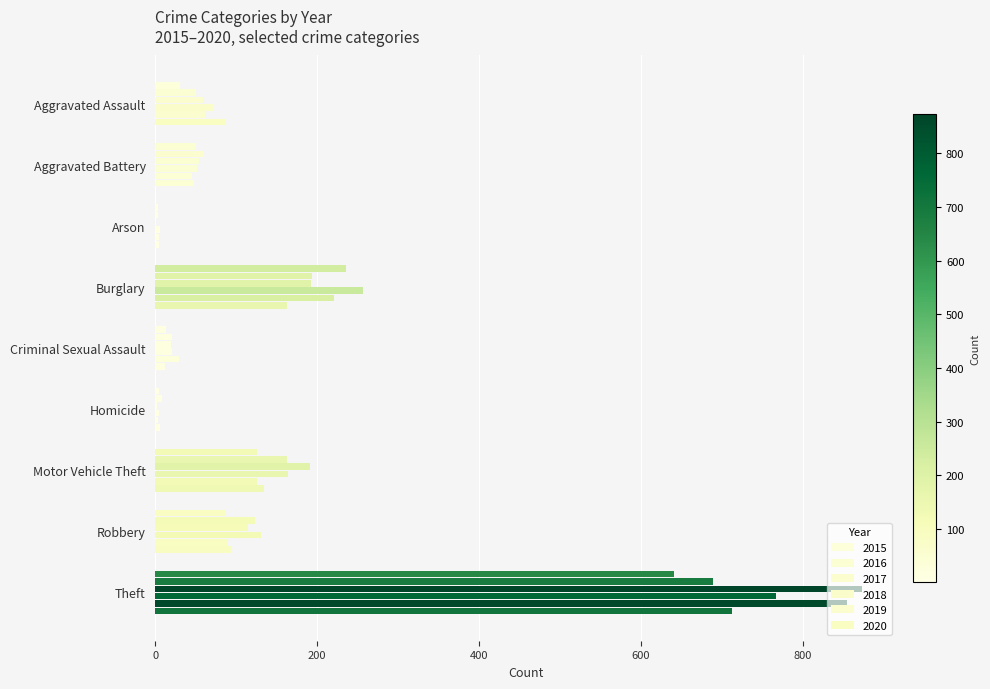

Count the number of data series in this chart.

6